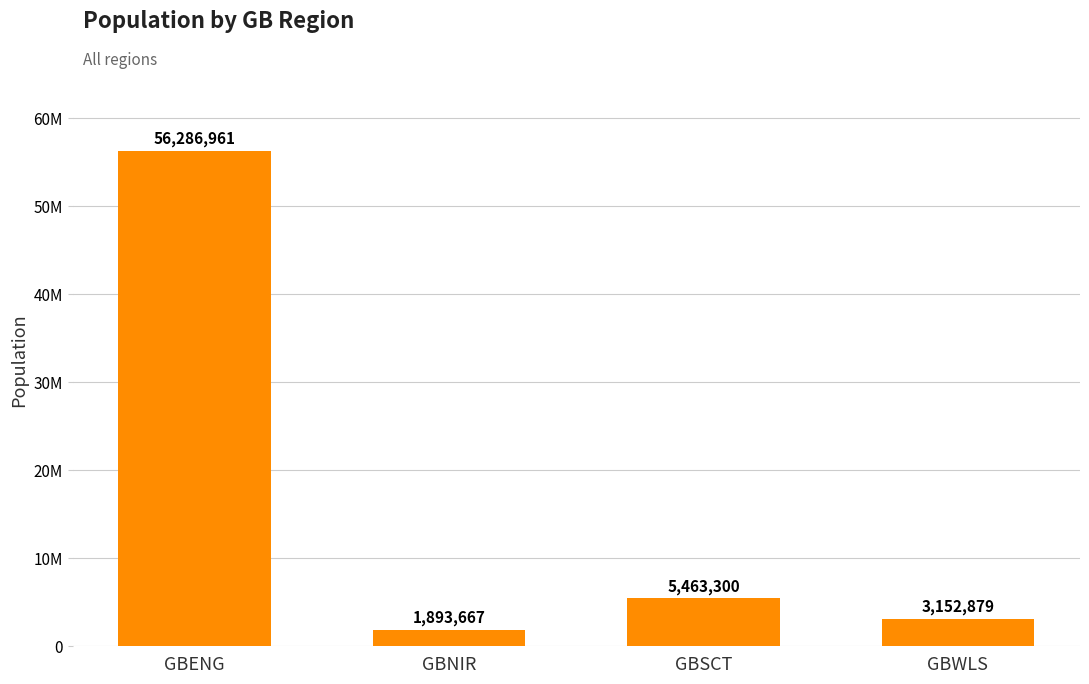

What is the sum of the values at GBSCT and GBNIR?

7356967